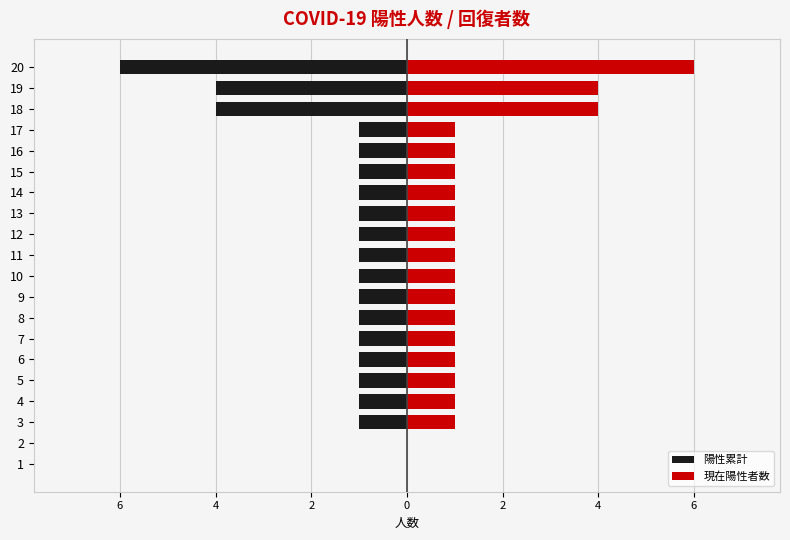

Rank the series by their average value, from lowest to highest.

陽性累計, 現在陽性者数